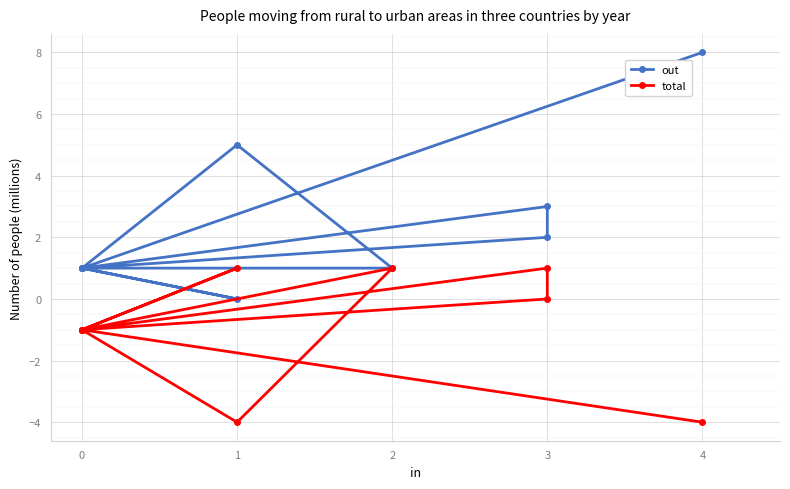

In out, how many points are higher than both neighbors (excluding endpoints)?

2